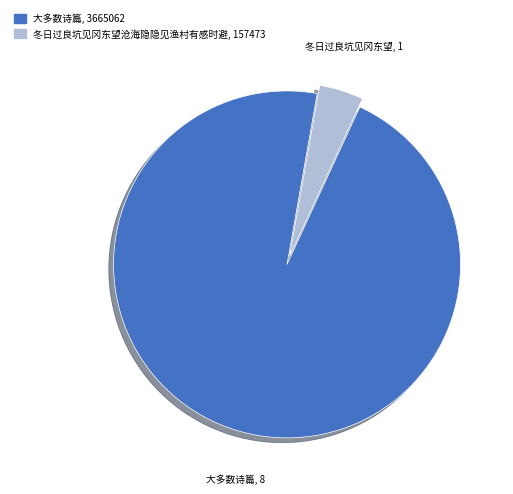

Does any single category account for the majority?

Yes